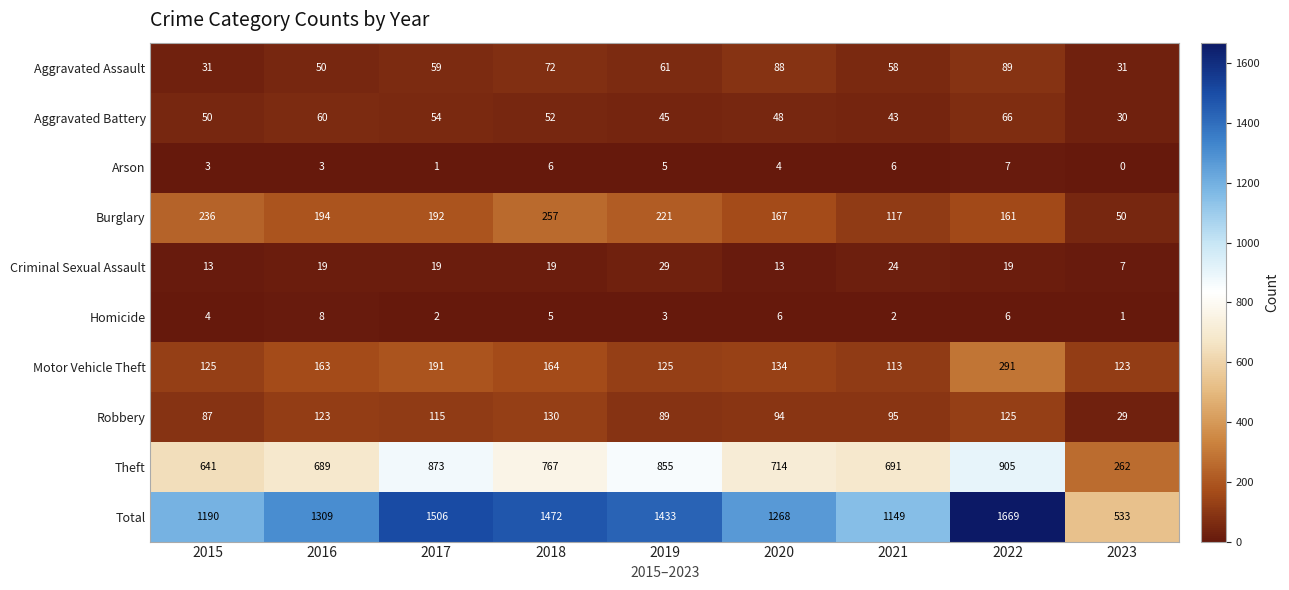

What value does the Criminal Sexual Assault series have at 2018, to the nearest 10?

20